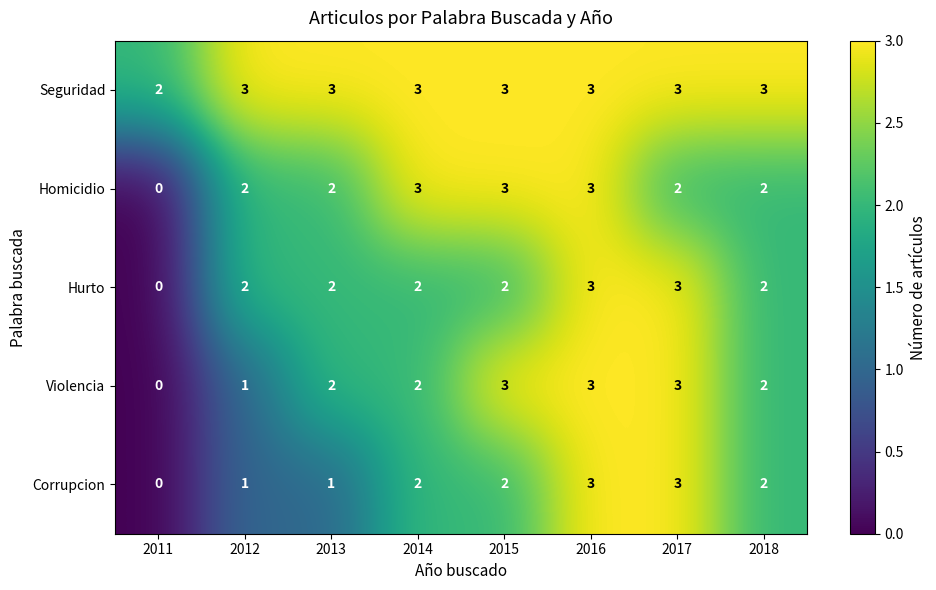

How many Hurto values are between 2 and 3?

7